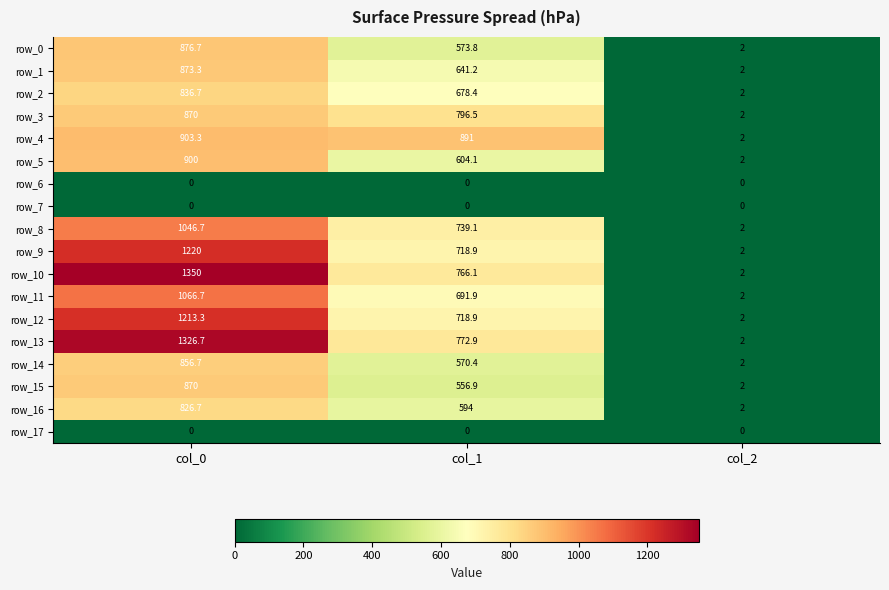

The value of row_0 at col_0 is 876.7. True or false?

True